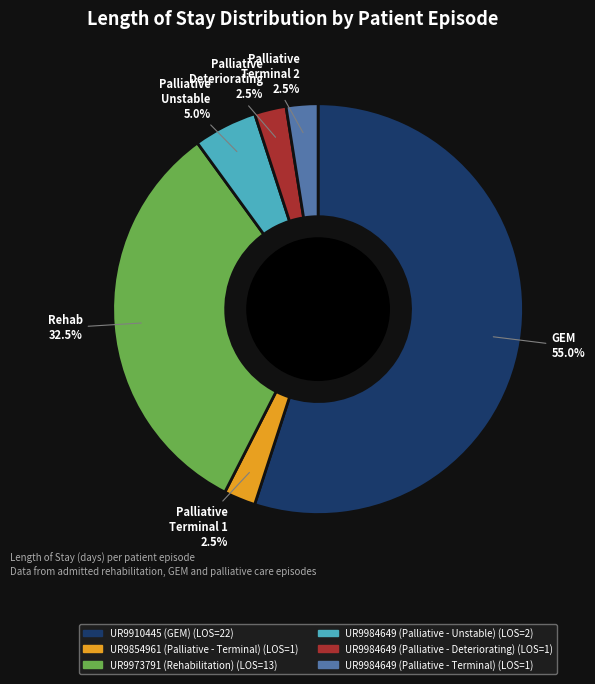

Combined, do UR9854961 (Palliative - Terminal) and UR9910445 (GEM) account for over 50%?

Yes